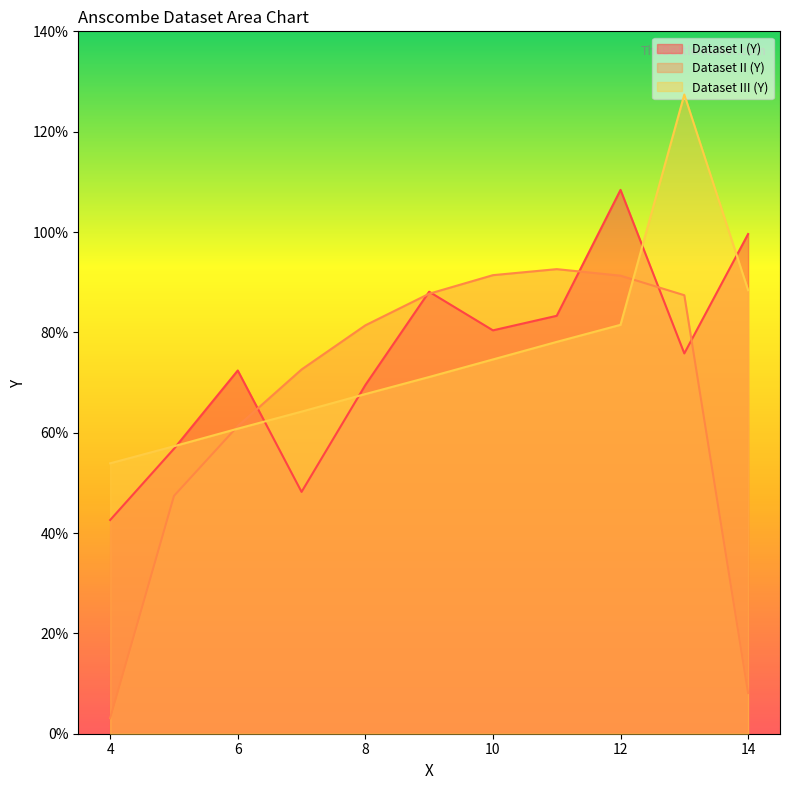

What are all the series names shown in the legend?

Dataset I (Y), Dataset II (Y), Dataset III (Y)